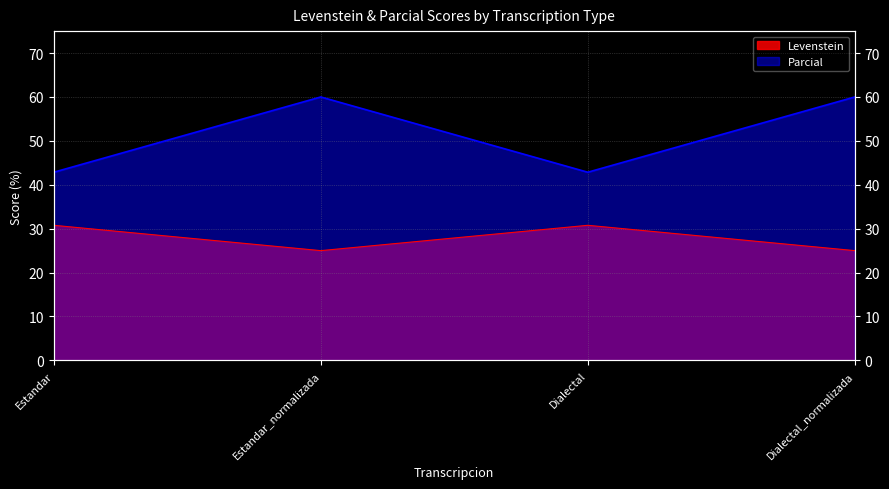

List the series in order of their peak value, highest first.

Parcial, Levenstein